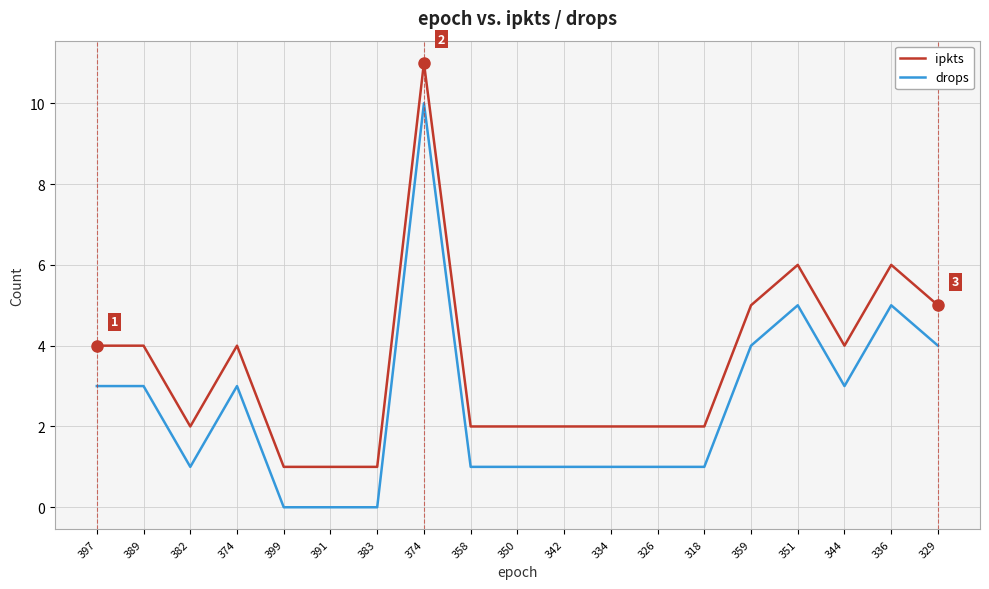

Does the chart have visible grid lines?

Yes